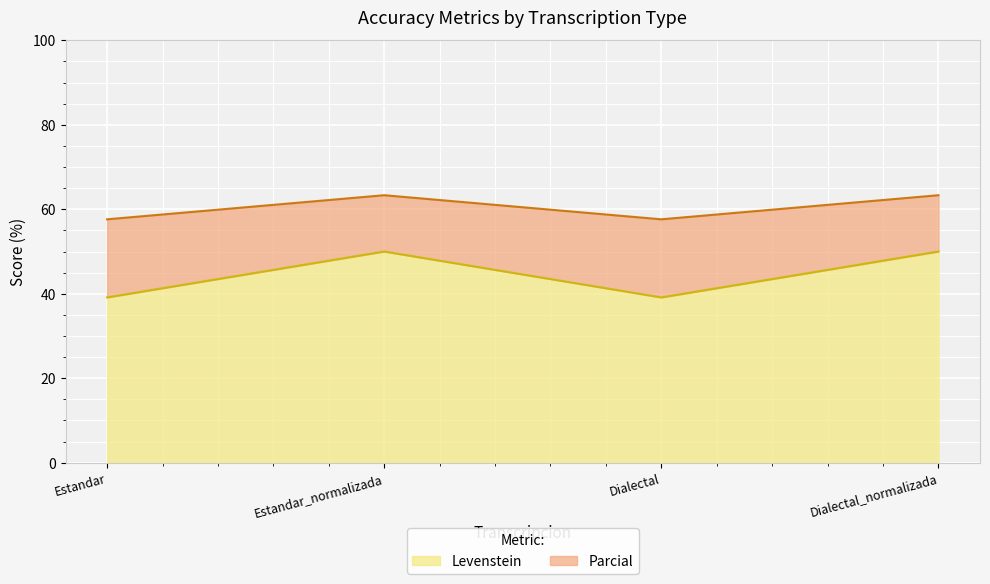

Is the value of Levenstein at Dialectal_normalizada greater than the value of Parcial at Dialectal?

No